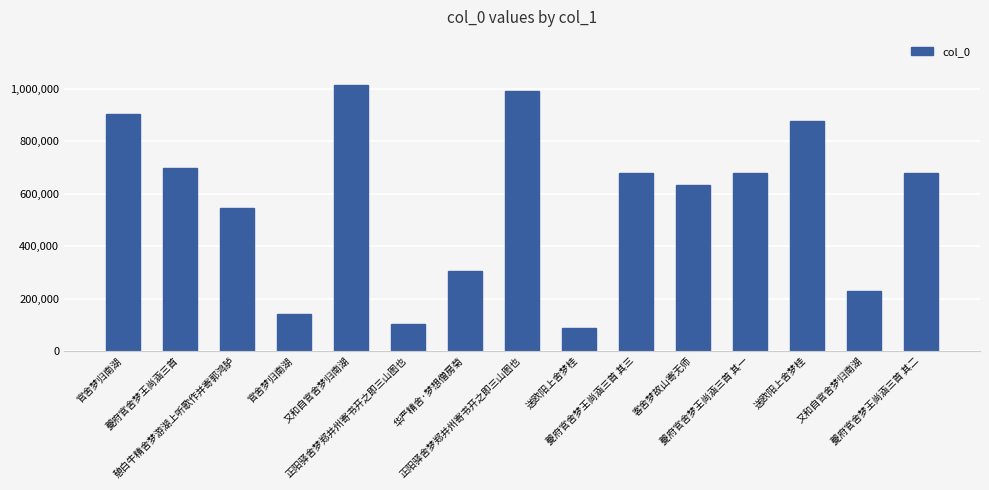

Count the number of data series in this chart.

1